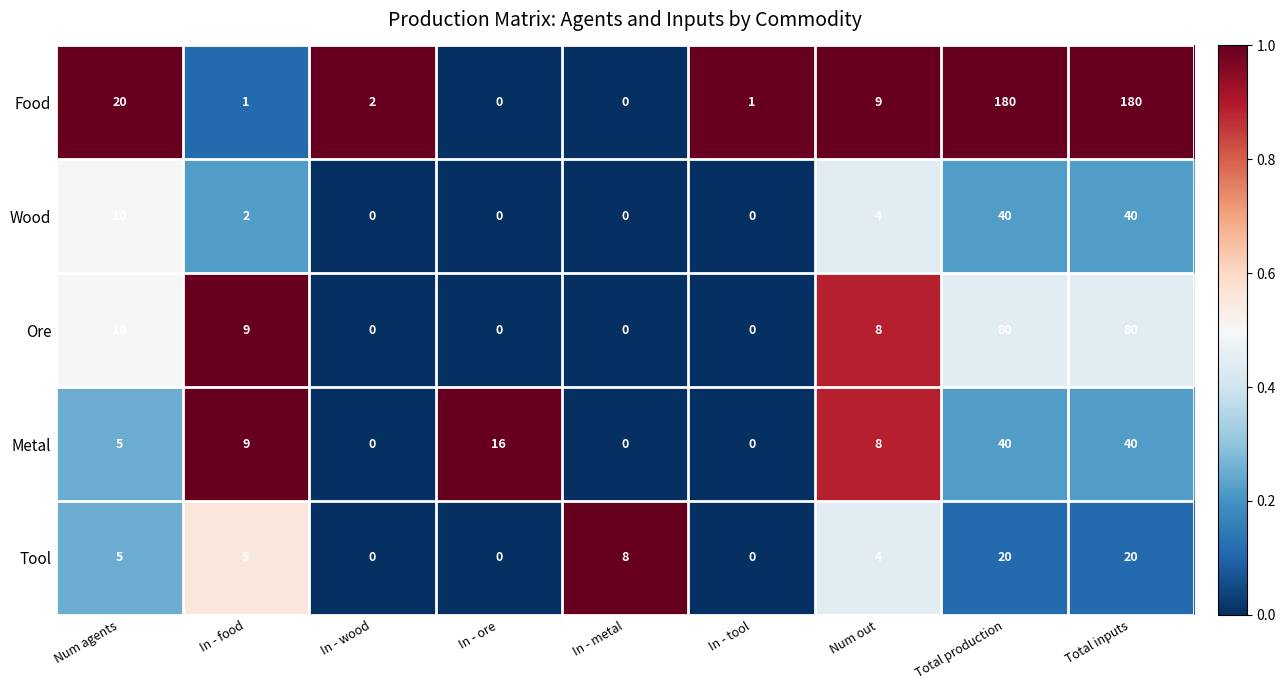

At how many categories does at least one series exceed 0?

9